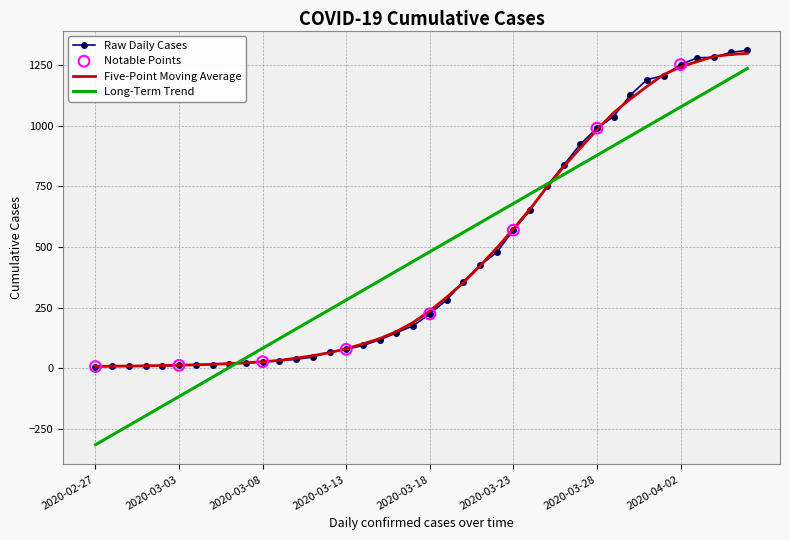

Which series has the largest range (max minus min)?

Long-Term Trend